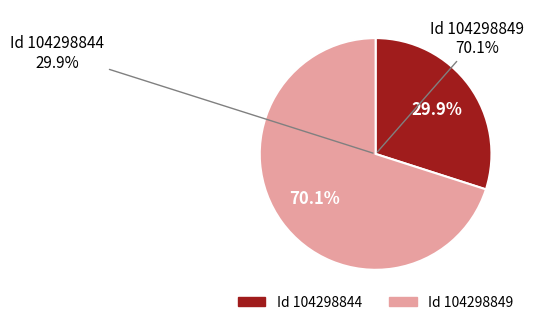

What percentage do 104298844 and 104298849 together represent?

100.0%